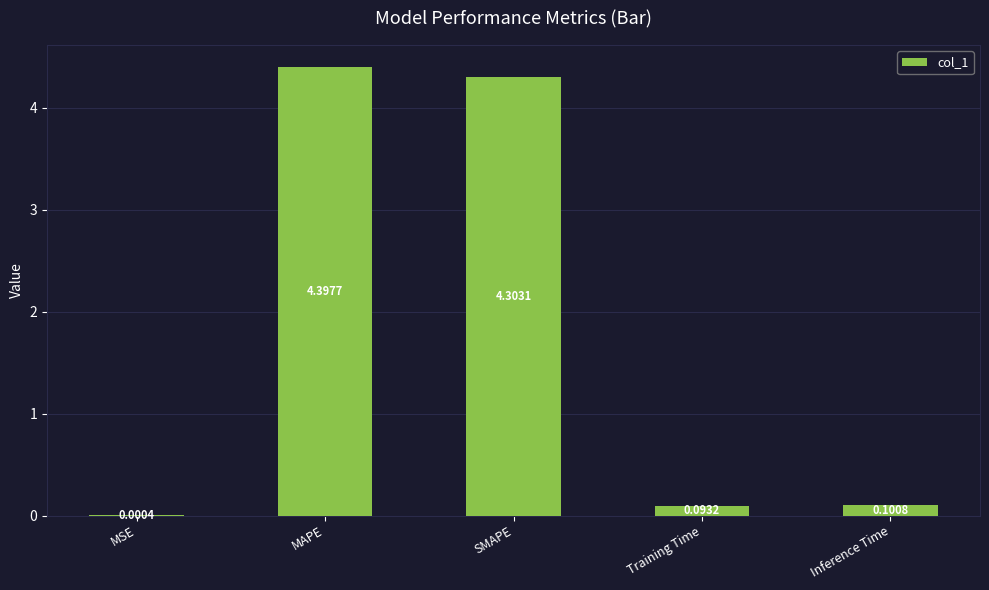

What is the ratio of the value at SMAPE to the value at MAPE?

1.0